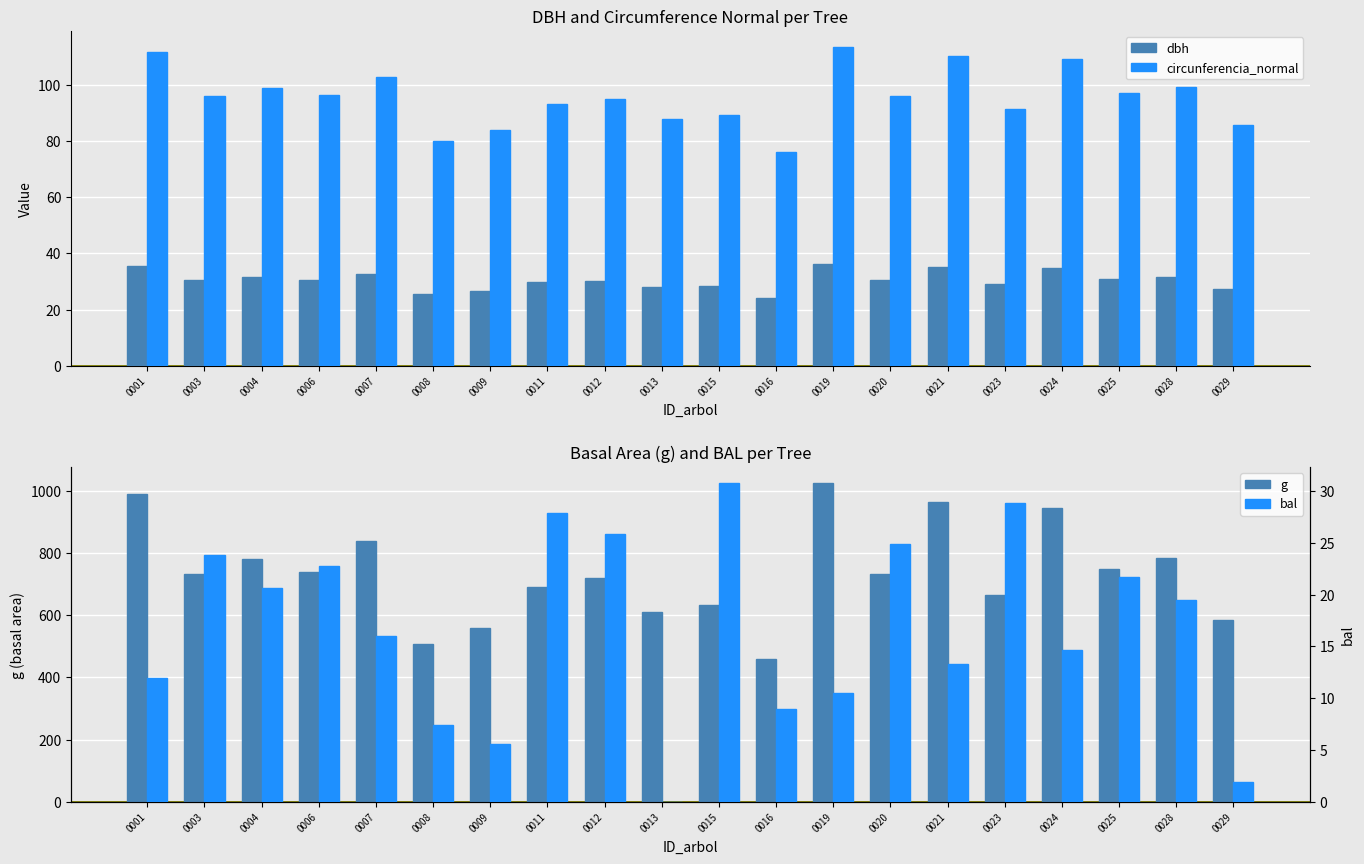

Reading left to right, transcribe all the data shown in this chart.

dbh: 35.5	30.6	31.5	30.7	32.7	25.4	26.6	29.7	30.2	27.9	28.4	24.2	36.1	30.5	35.0	29.1	34.7	30.8	31.6	27.3
circunferencia_normal: 111.5	96.0	99.0	96.4	102.7	80.0	83.7	93.2	95.0	87.7	89.2	75.9	113.4	95.8	110.1	91.4	109.0	96.9	99.3	85.8
g: 990.2	733.7	779.4	739.0	839.6	508.9	557.9	691.0	718.3	611.6	633.4	458.5	1024.1	730.8	964.9	664.5	945.4	746.8	784.9	585.6
bal: 11.9	23.8	20.6	22.8	16.0	7.4	5.6	27.9	25.9	0.0	30.8	9.0	10.5	24.8	13.3	28.9	14.7	21.7	19.5	1.9